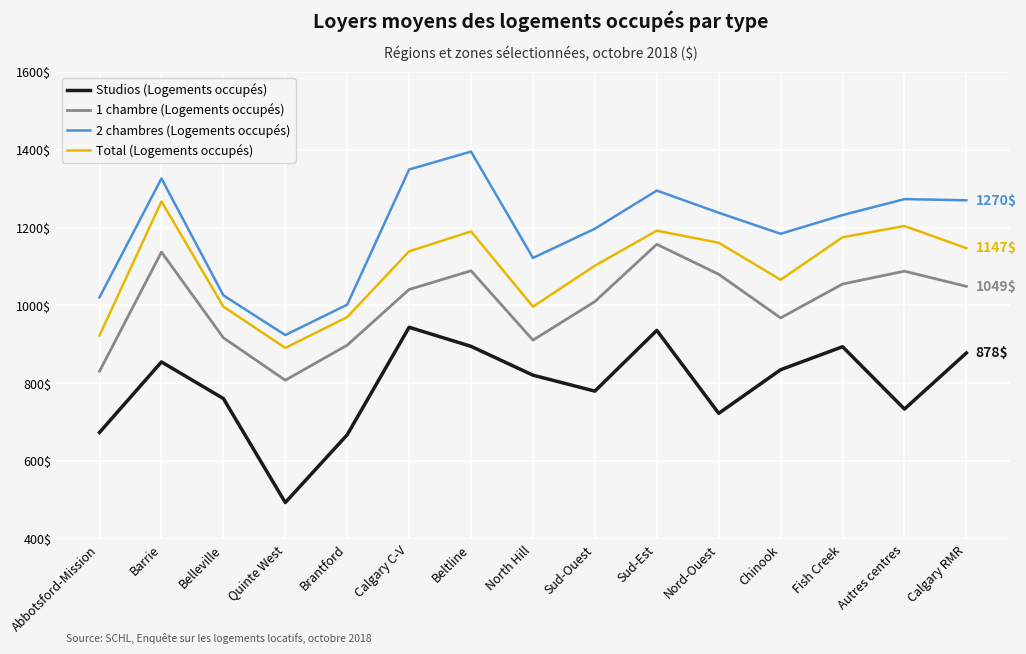

Is it true that Total (Logements occupés) equals 694 at Calgary C-V?

False